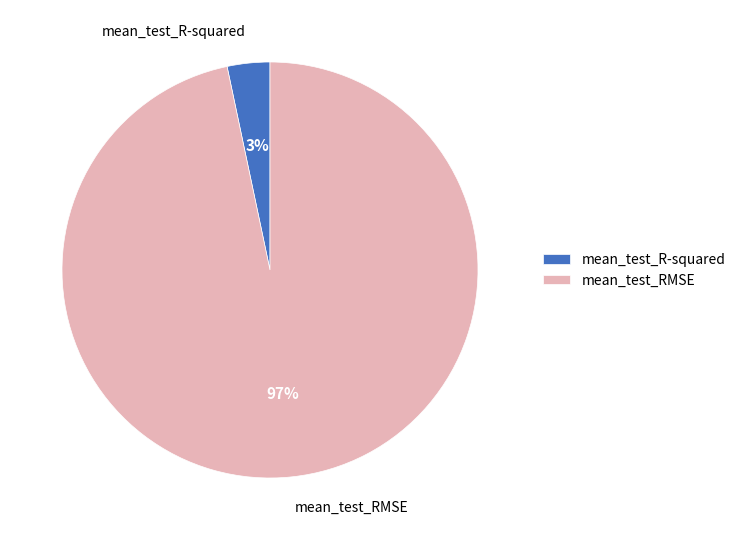

Which slice represents more than half of the pie?

mean_test_RMSE